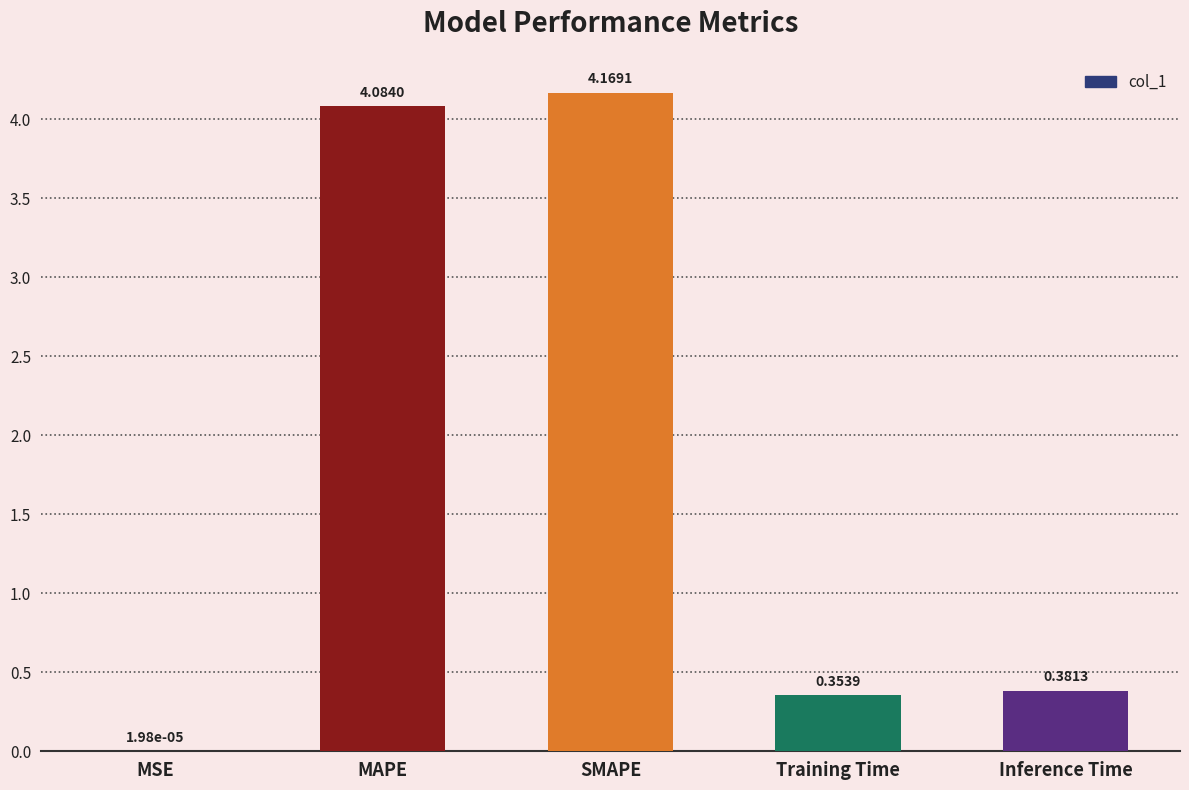

Which category has the highest value across all series?

SMAPE